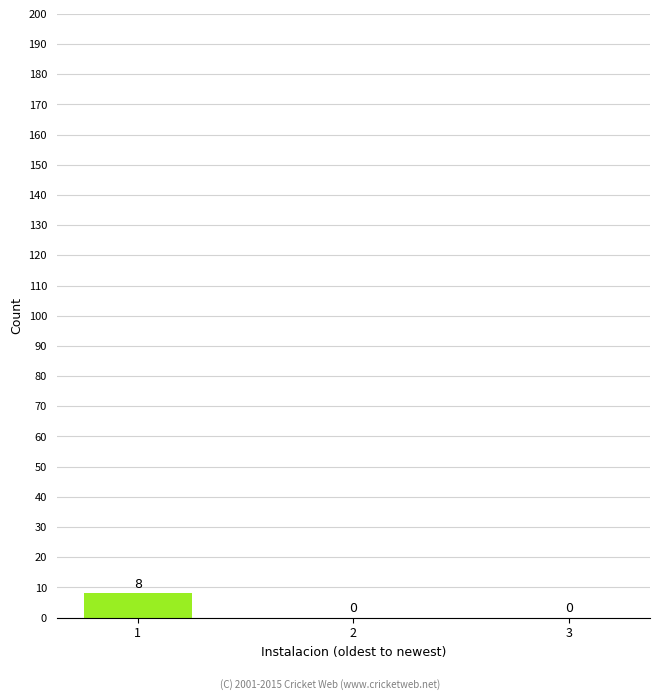

What is the maximum value shown in the chart?

8